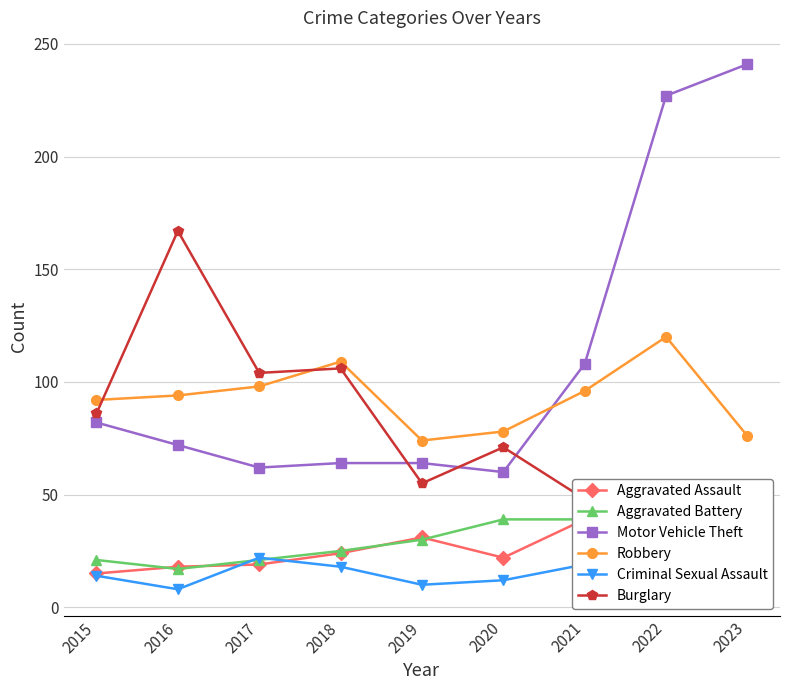

True or false: Aggravated Battery and Aggravated Assault cross at least once.

True